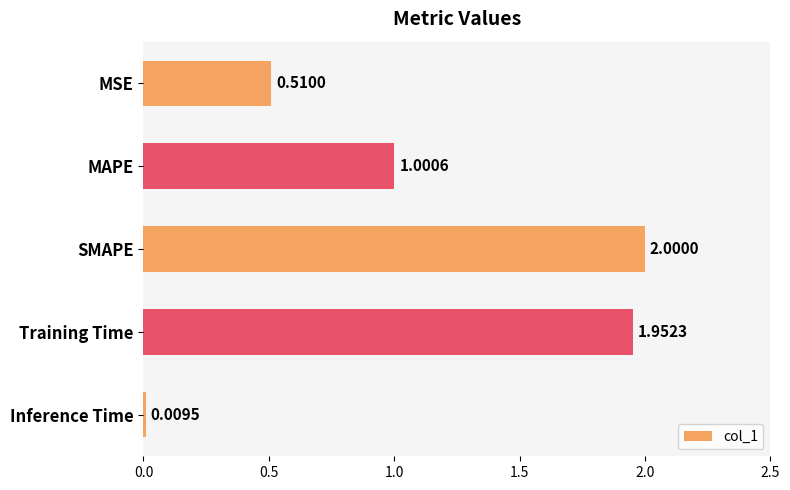

List the labels in order of value, largest first.

SMAPE, Training Time, MAPE, MSE, Inference Time